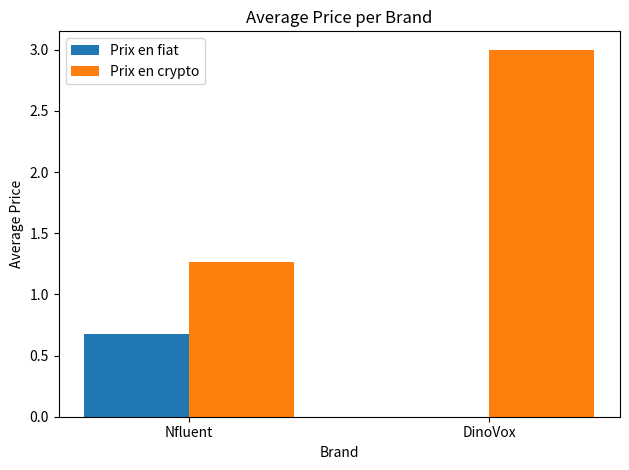

How many groups of bars are there?

2